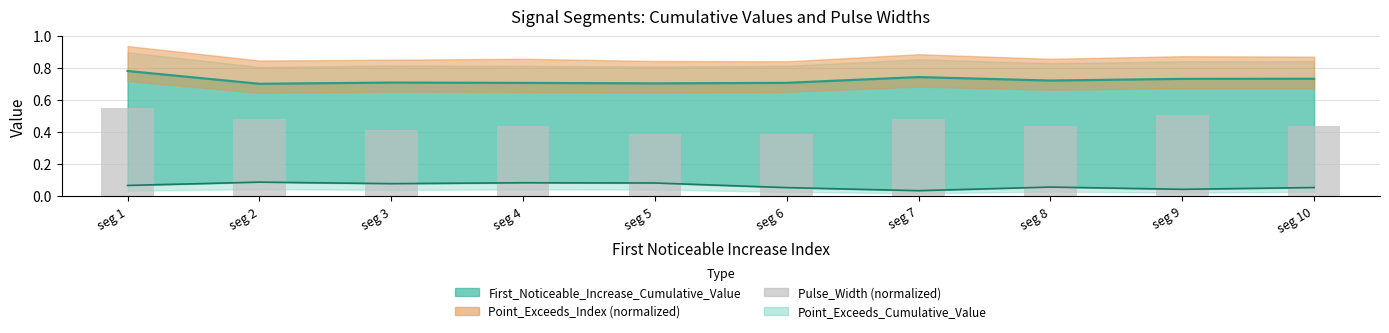

True or false: the data shows 0.1 at seg 5.

False